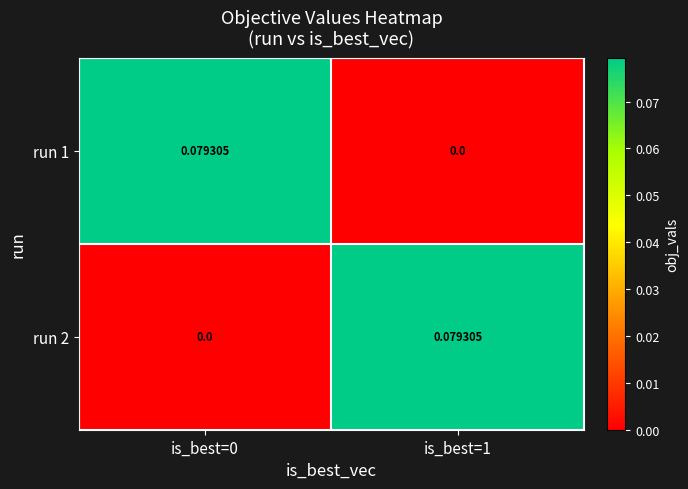

Is the value of run 2 at is_best=1 greater than the value of run 1 at is_best=1?

Yes